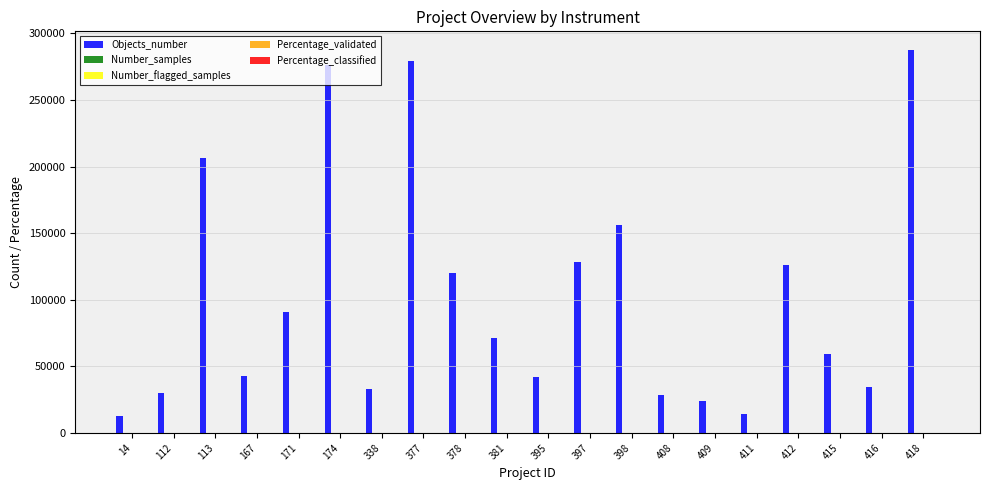

How many distinct data groups are displayed?

5